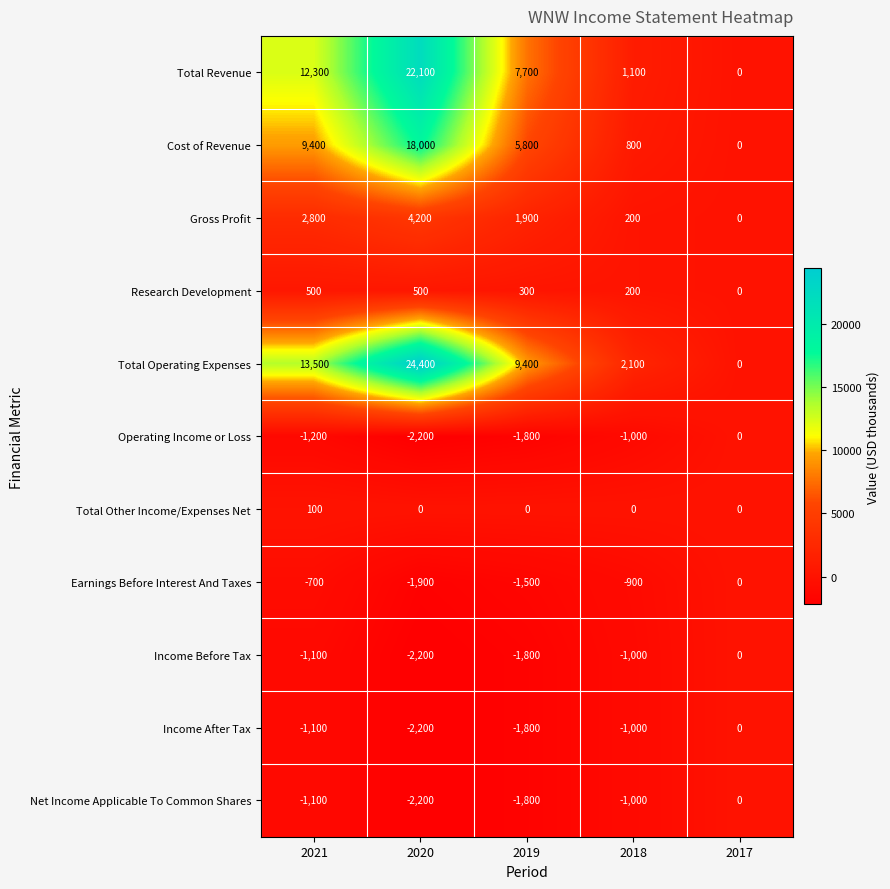

Which series has the widest spread of values?

Total Operating Expenses